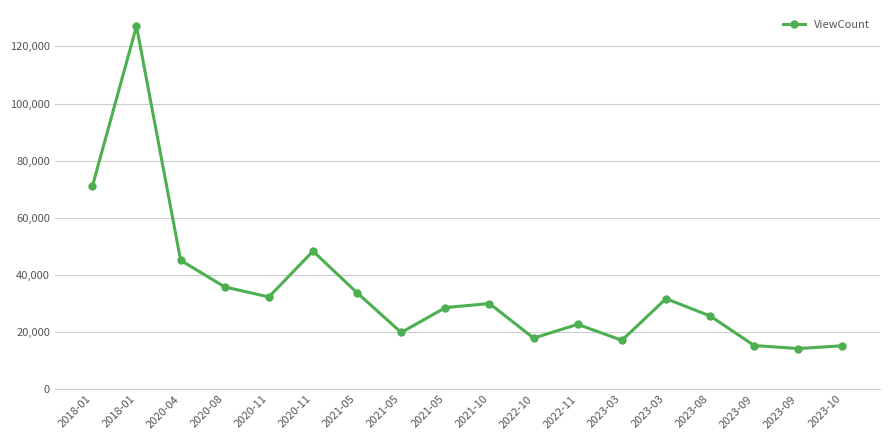

Which label corresponds to the smallest value in the chart?

2023-09